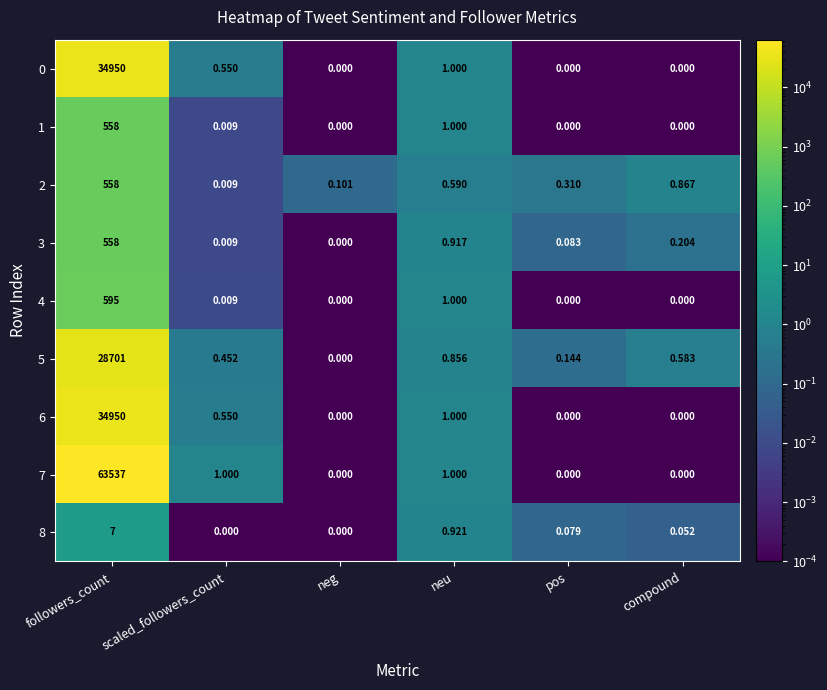

Where does the 7 series first go above 1?

followers_count